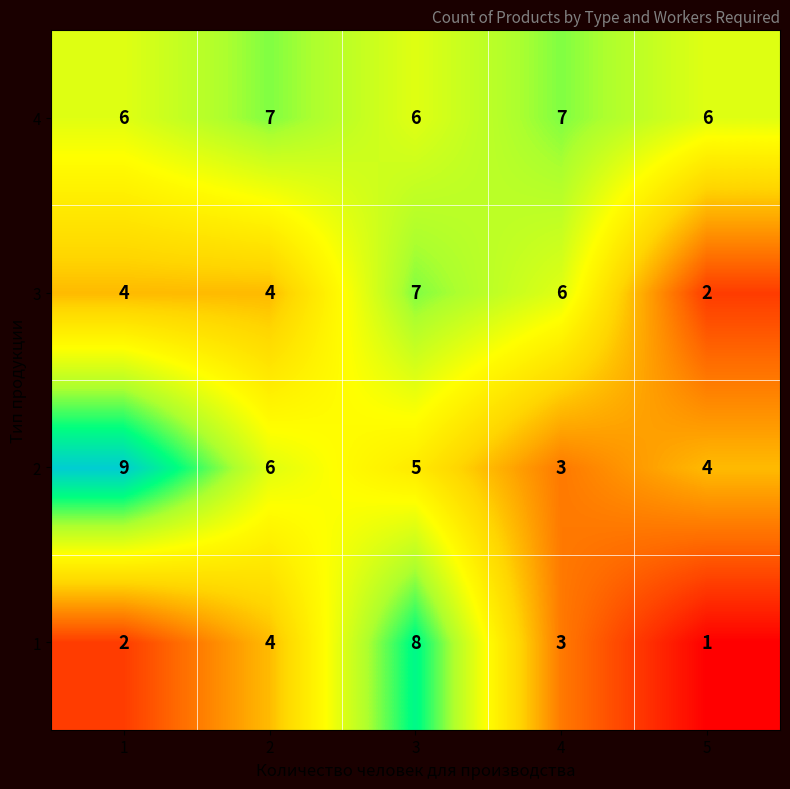

True or false: 1 has a value of 14 at 3.

False